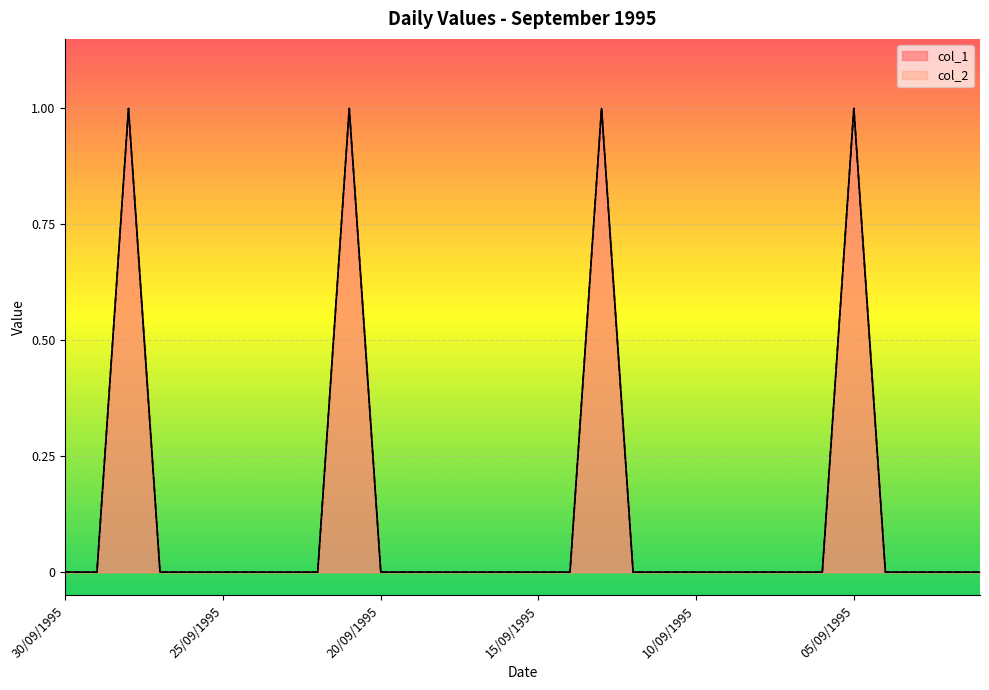

List the labels in order of col_1 value, largest first.

28/09/1995, 21/09/1995, 13/09/1995, 05/09/1995, 30/09/1995, 29/09/1995, 27/09/1995, 26/09/1995, 25/09/1995, 24/09/1995, 23/09/1995, 22/09/1995, 20/09/1995, 19/09/1995, 18/09/1995, 17/09/1995, 16/09/1995, 15/09/1995, 14/09/1995, 12/09/1995, 11/09/1995, 10/09/1995, 09/09/1995, 08/09/1995, 07/09/1995, 06/09/1995, 04/09/1995, 03/09/1995, 02/09/1995, 01/09/1995